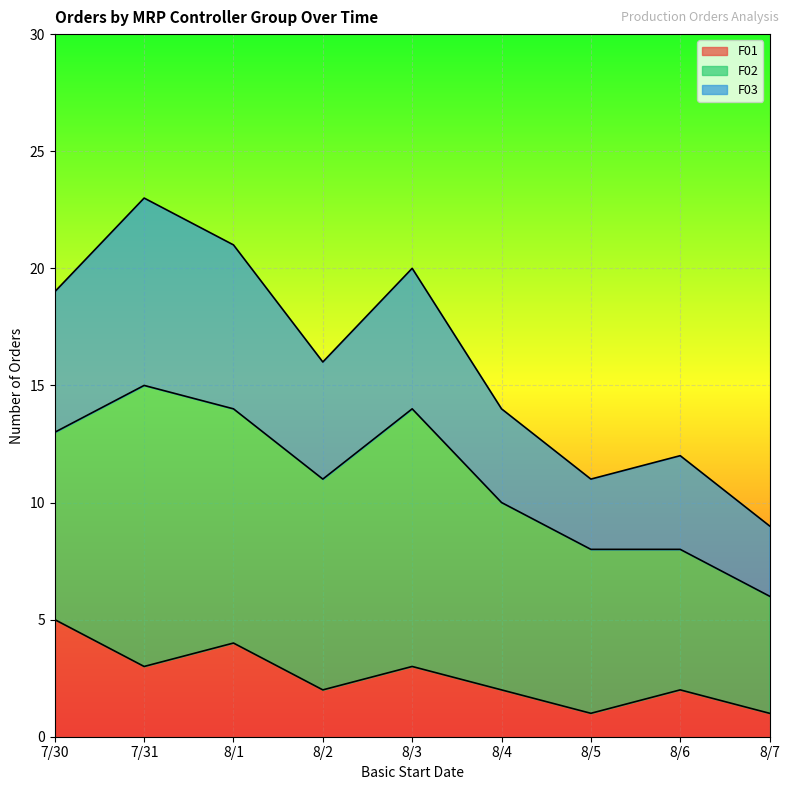

How many distinct data groups are displayed?

3